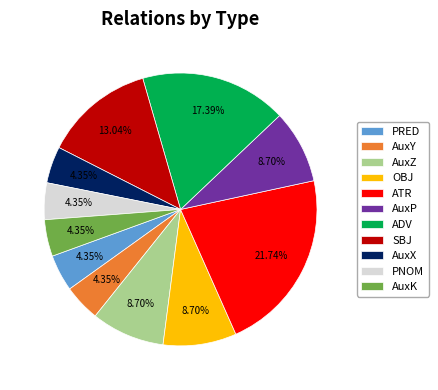

The SBJ slice represents 1% of the pie. True or false?

False